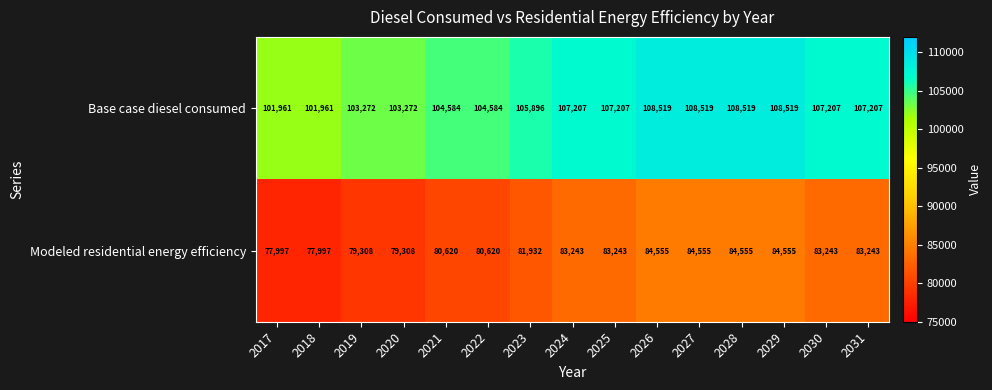

What is the difference between the highest and lowest values at 2020?

23964